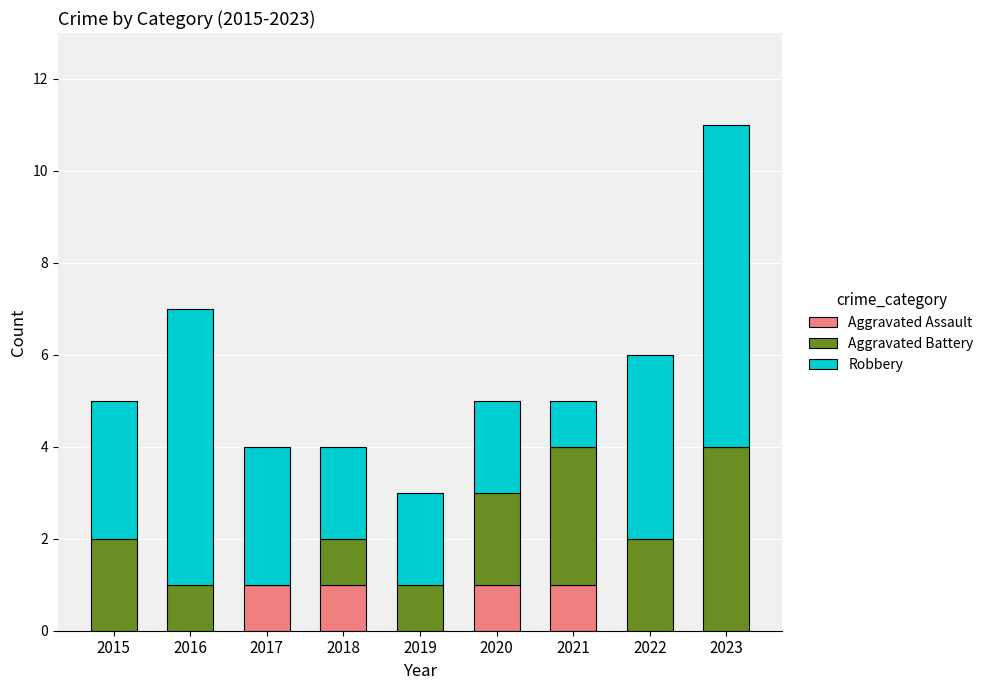

At which category is the sum across all series the highest?

2023